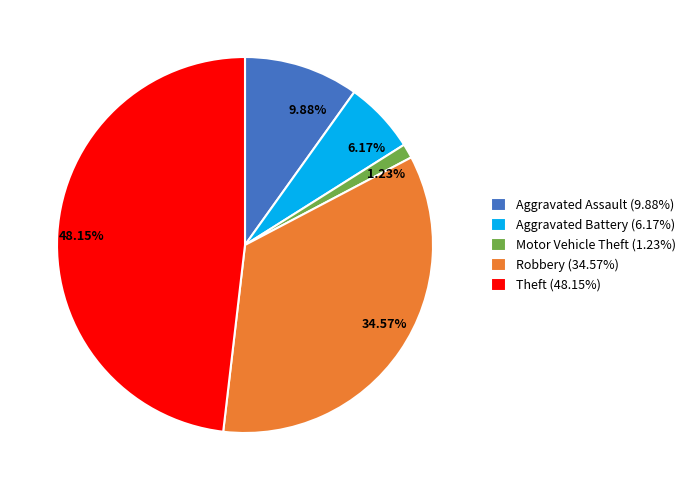

Is there any slice that represents more than half of the pie?

No